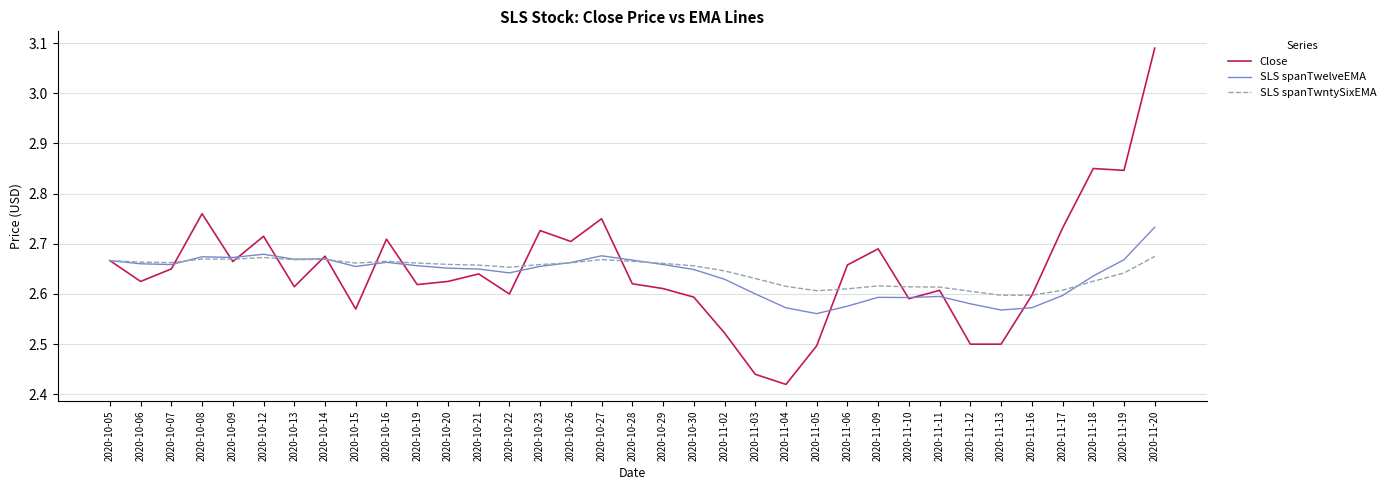

At which label does SLS spanTwelveEMA reach its peak?

2020-11-20